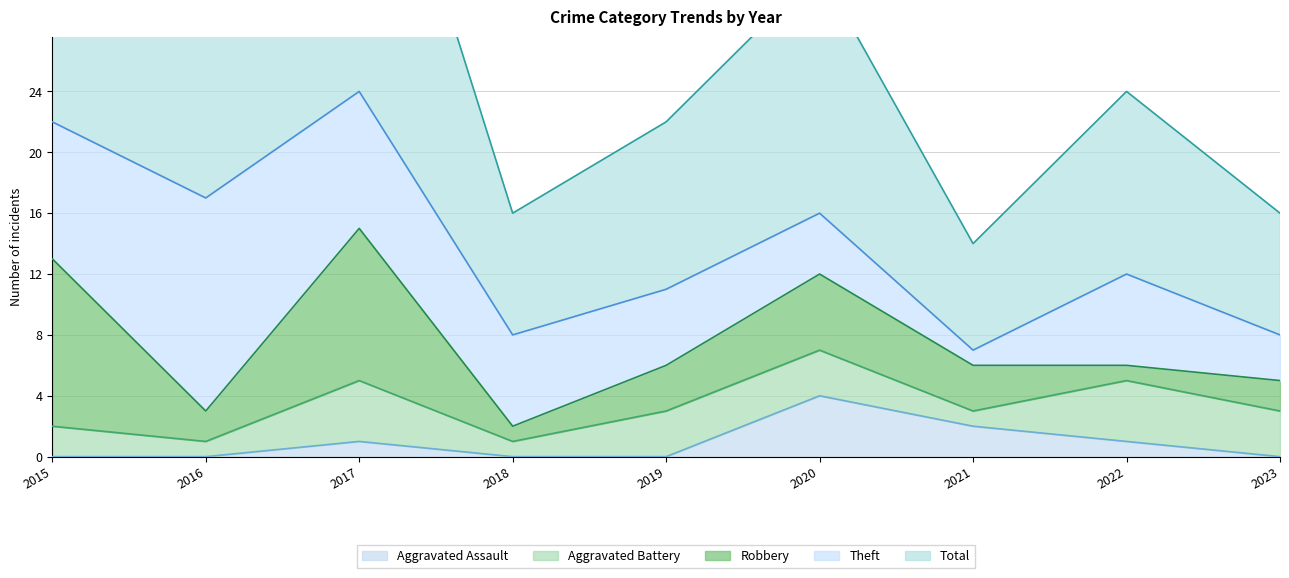

What are all the series names shown in the legend?

Aggravated Assault, Aggravated Battery, Robbery, Theft, Total